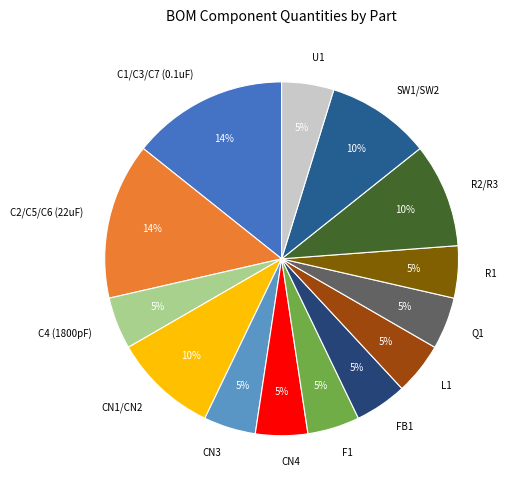

To the nearest percent, what is the average slice percentage?

7%